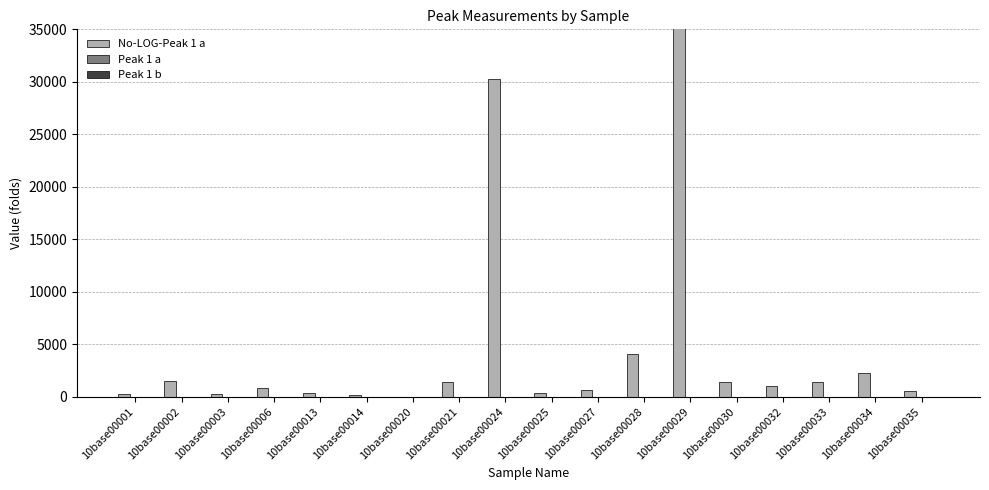

What is the value of the No-LOG-Peak 1 a bar at the 11th from the left?

596.2